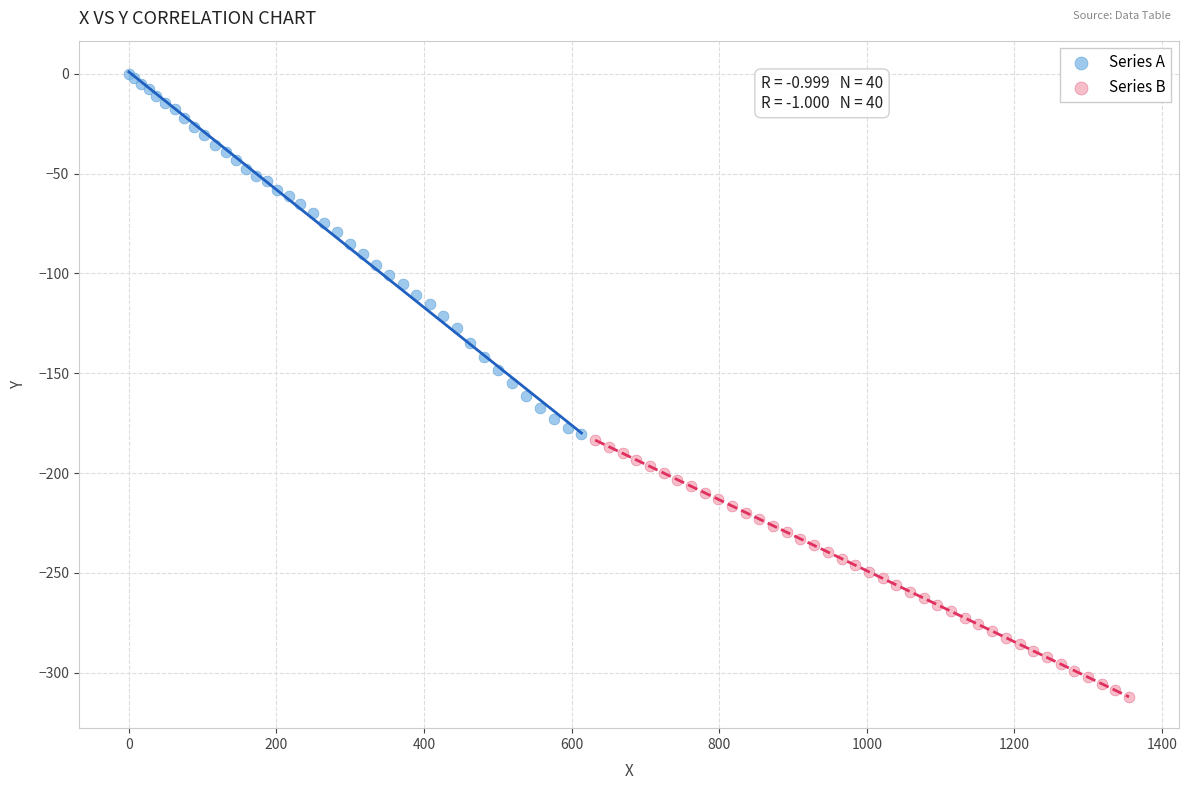

Which series contains the lowest Y value?

Series B